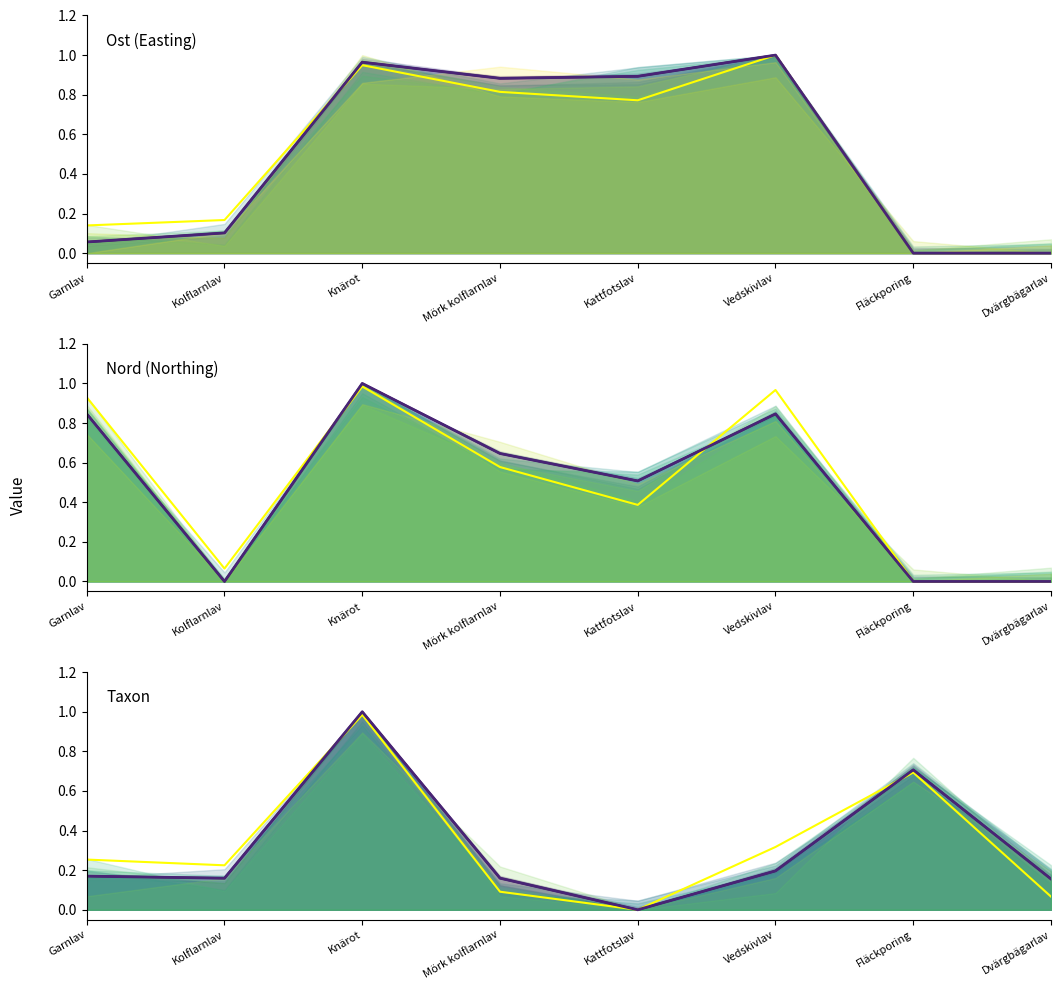

True or false: Ost (Easting) and Taxon cross at least once.

True